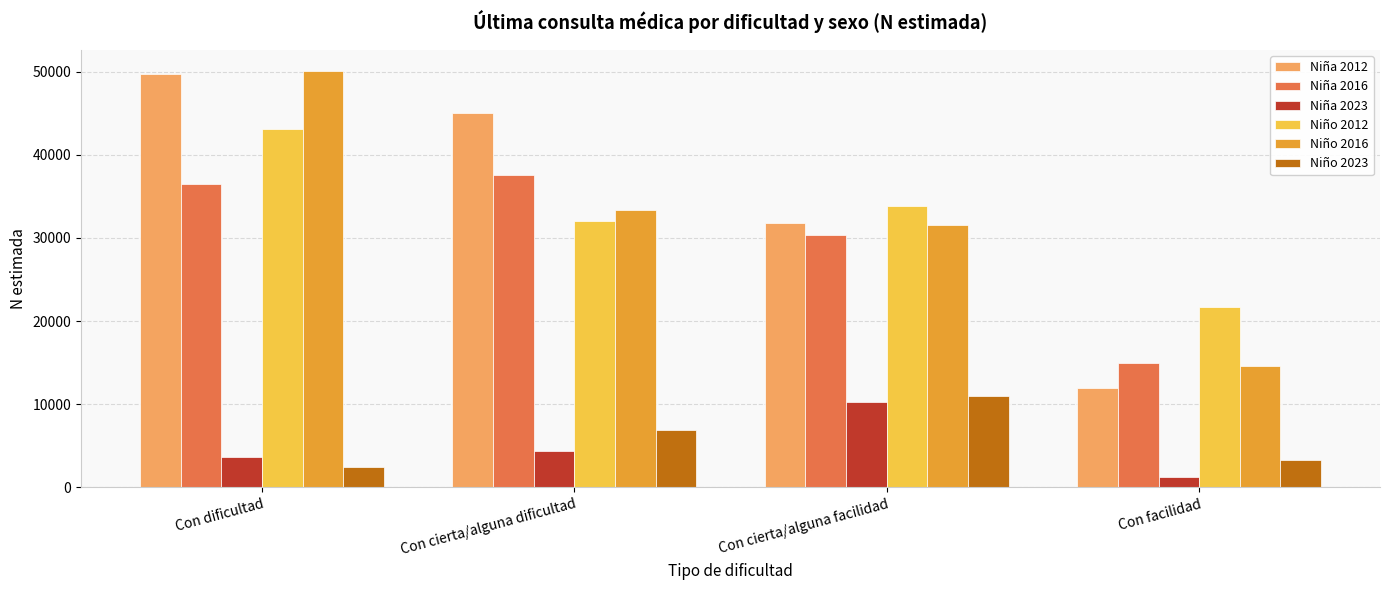

What is the label of the 1st bar from the left?

Con dificultad